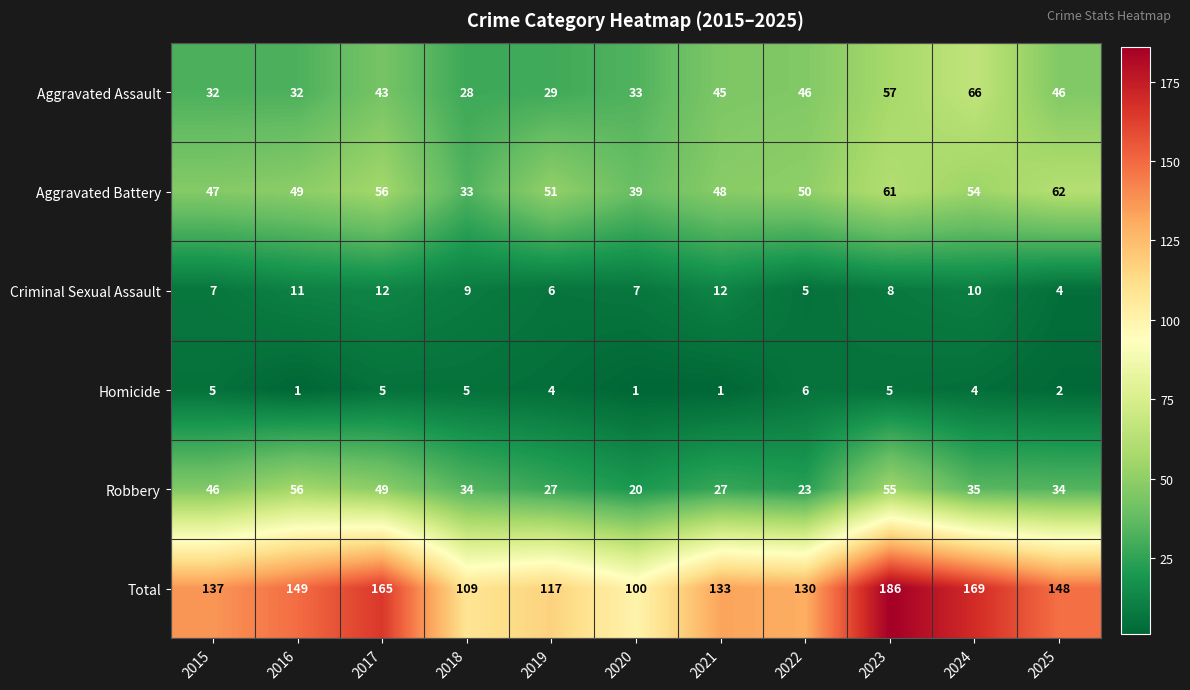

List the series in order of their peak value, lowest first.

Homicide, Criminal Sexual Assault, Robbery, Aggravated Battery, Aggravated Assault, Total